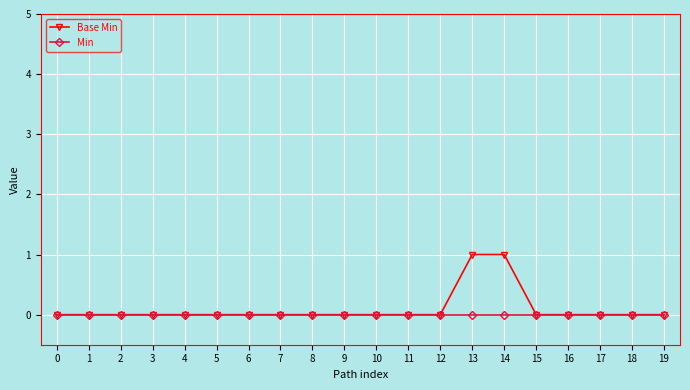

Does the chart have visible grid lines?

Yes